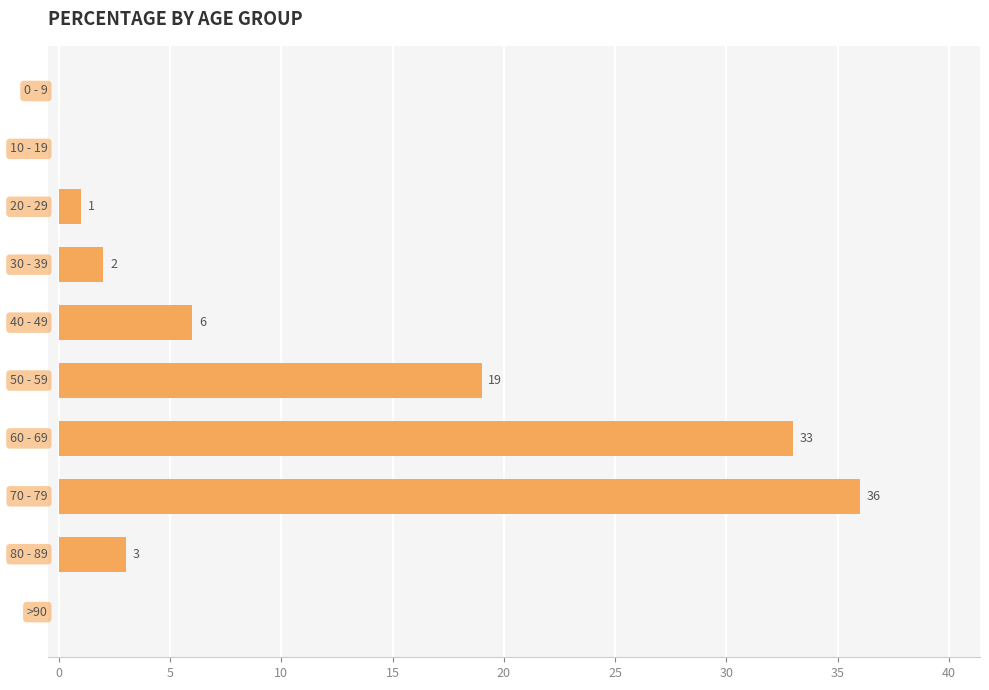

What is the sum of all values?

100